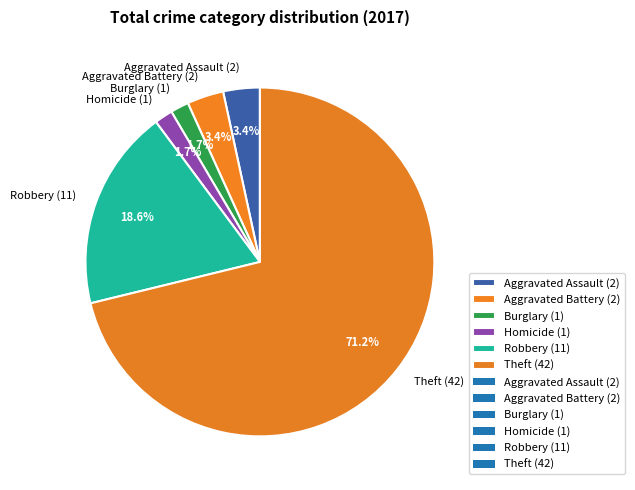

What is the majority slice?

Theft (42)